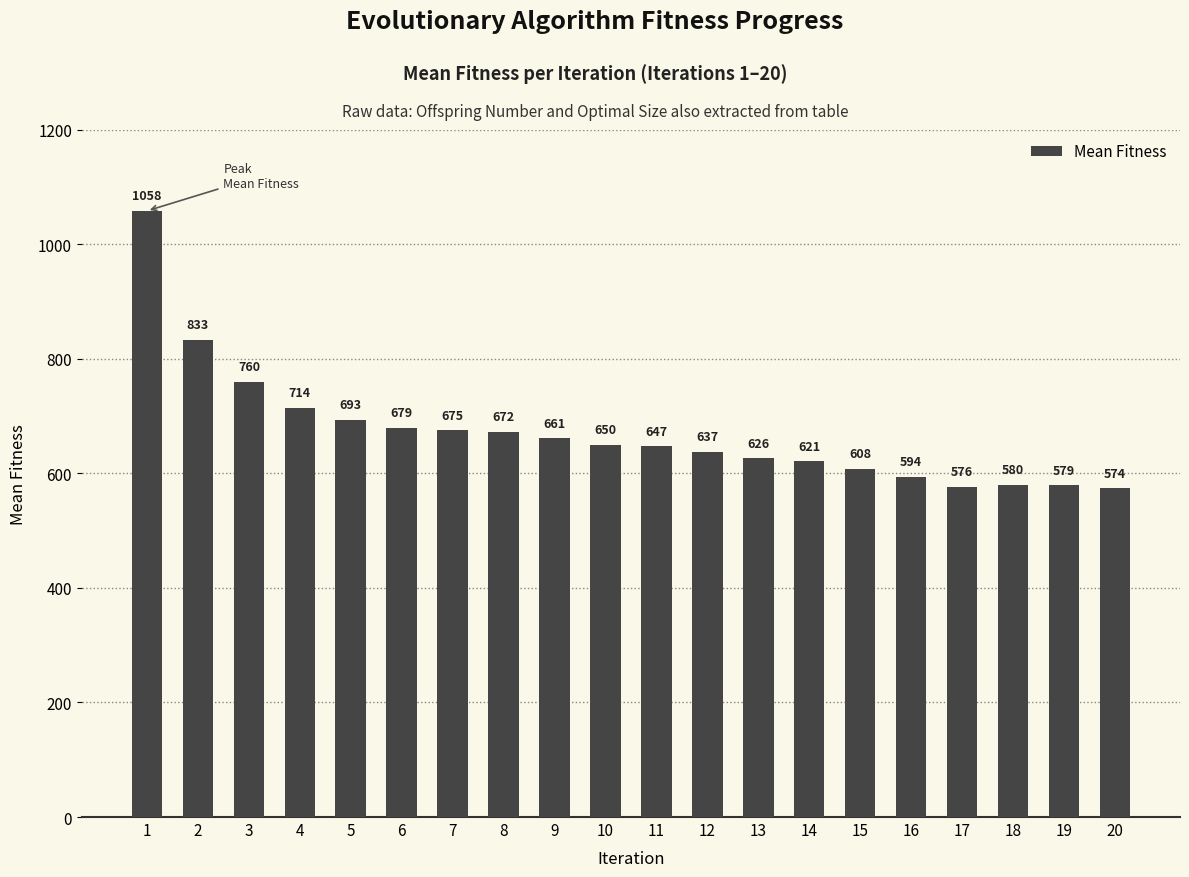

Reading right to left, list all the values displayed in this chart.

20=574	19=579	18=580	17=576	16=594	15=608	14=621	13=626	12=637	11=647	10=650	9=661	8=672	7=675	6=679	5=693	4=714	3=760	2=833	1=1058